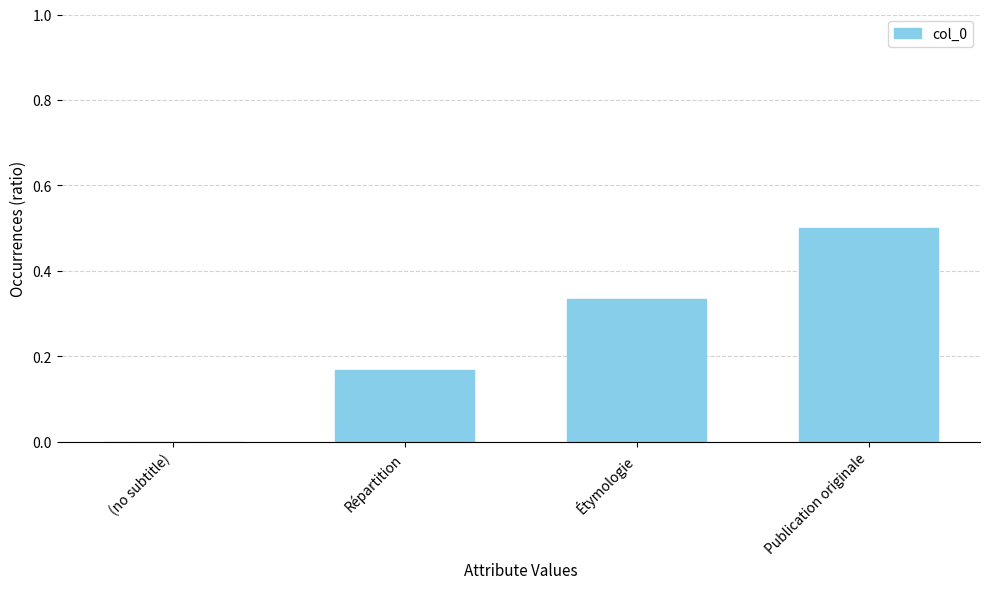

What is the maximum value shown in the chart?

0.5